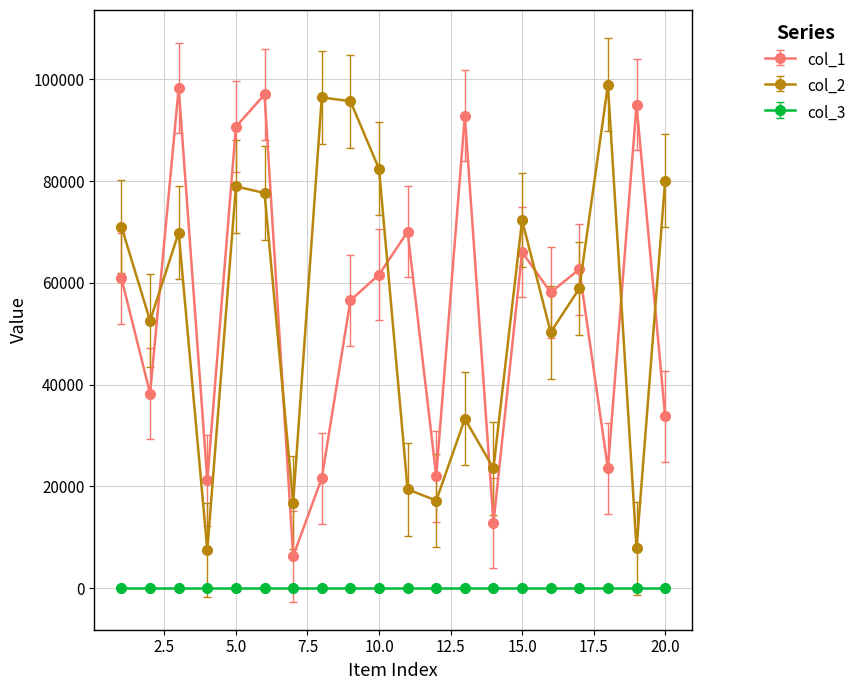

How many data points does each series have?

20